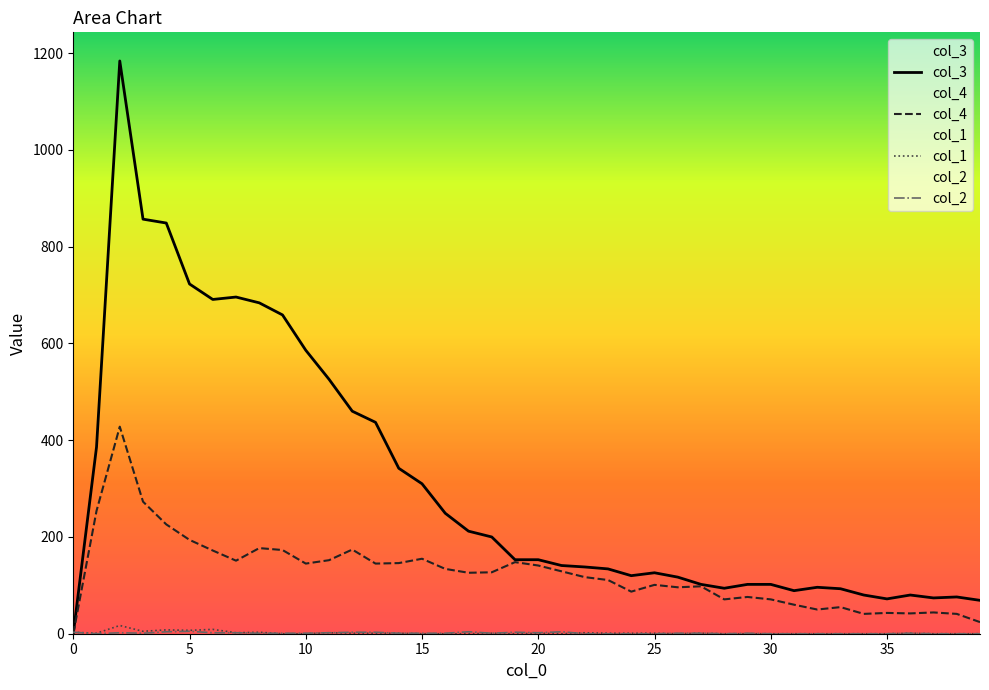

How many values in the col_1 series are below 1?

19